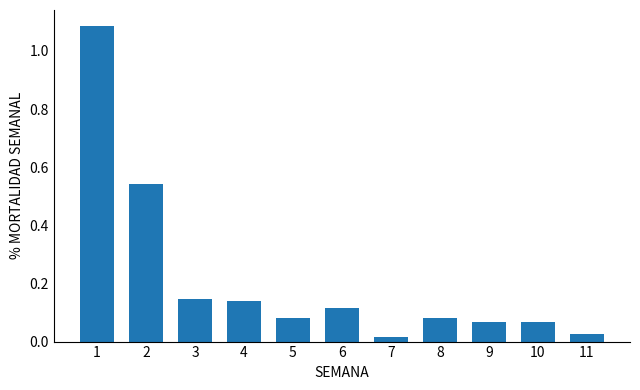

Is it true that the value at 5 is 0.0?

False